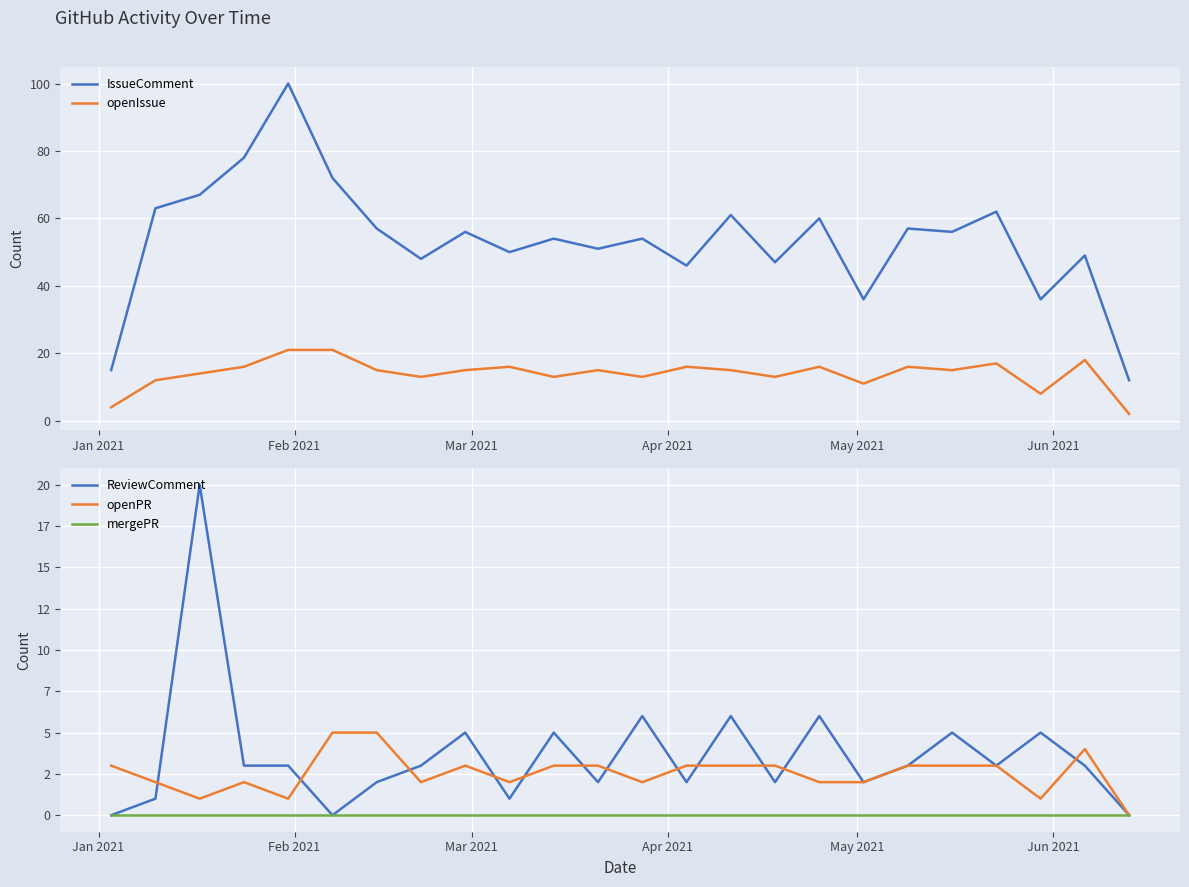

Which series has the largest total across all categories?

IssueComment